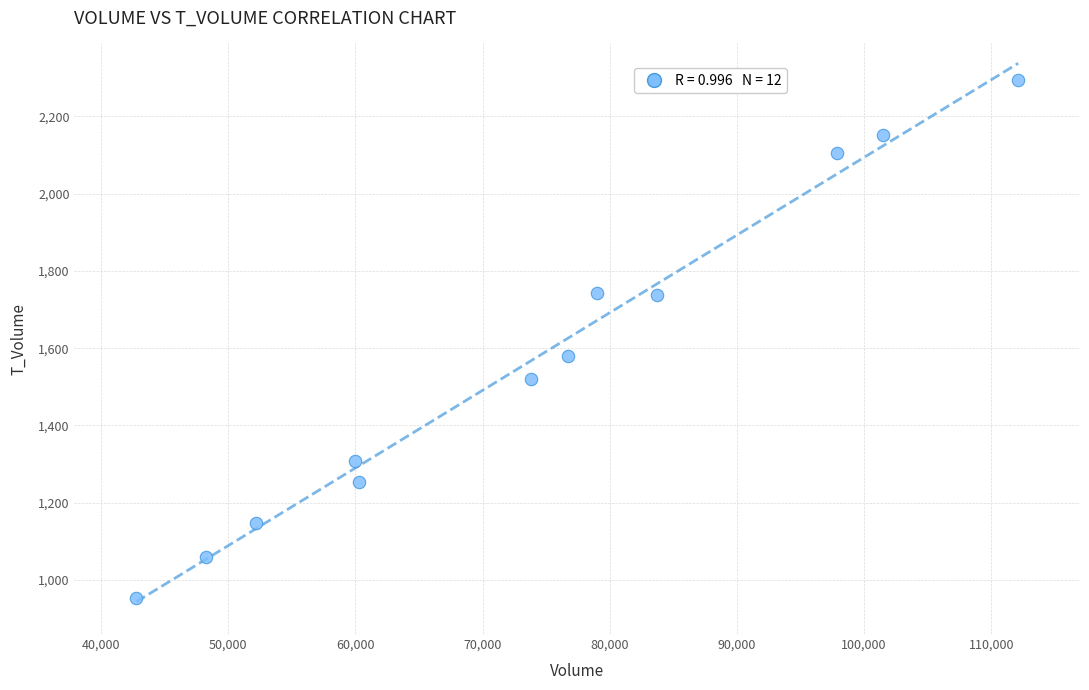

What is the average Y value?

1572